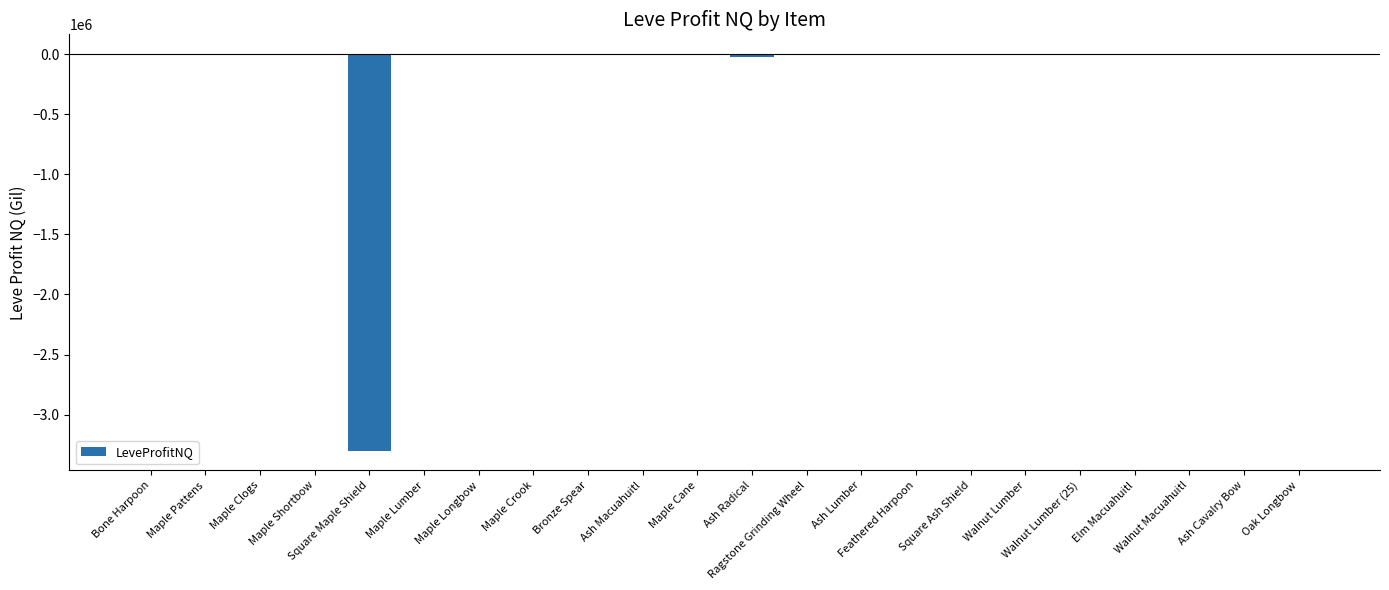

What is the sum of all values?

-3356425.8